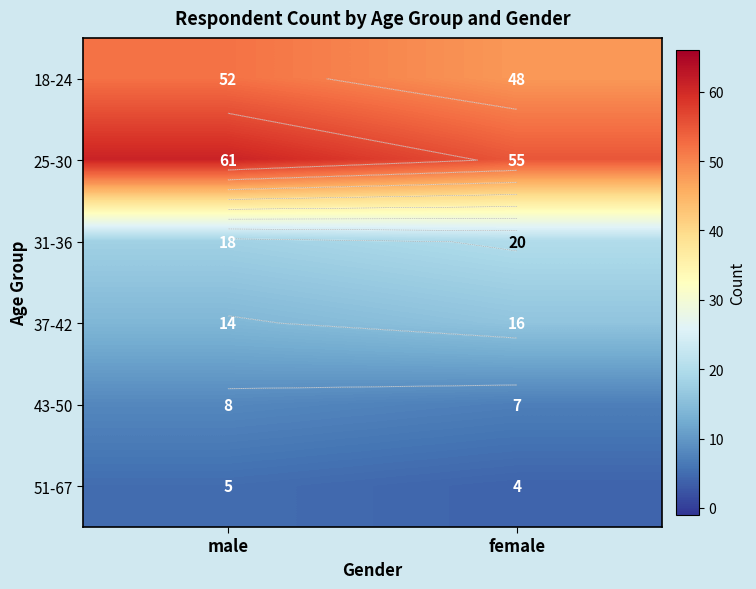

What is the difference between the 18-24 values at female and male?

4